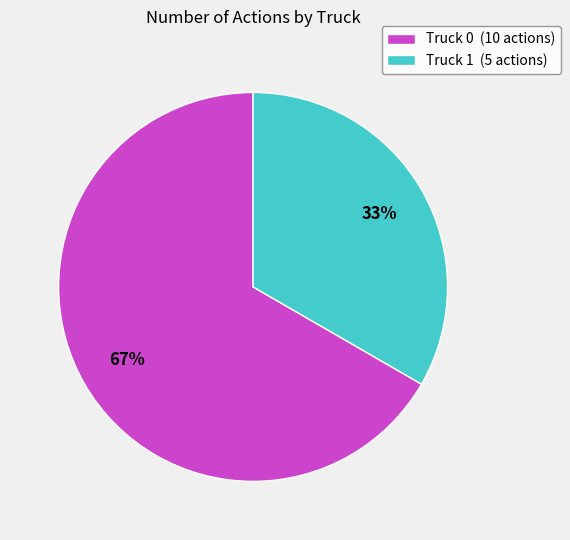

Count the number of slices in the pie.

2